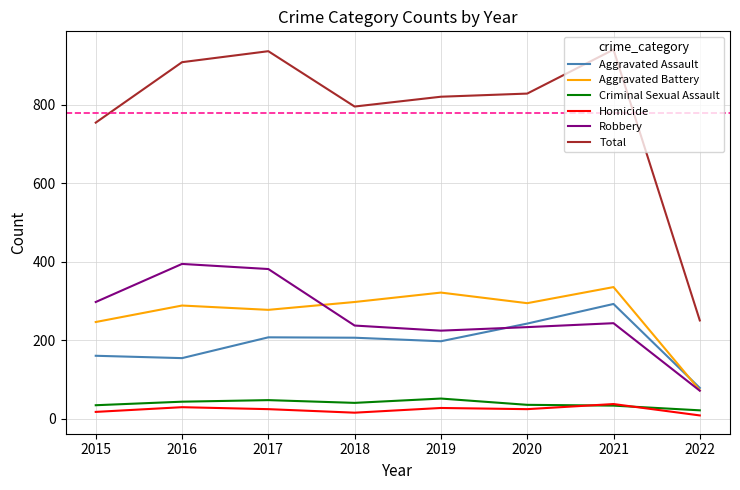

How many lines are shown in the chart?

6